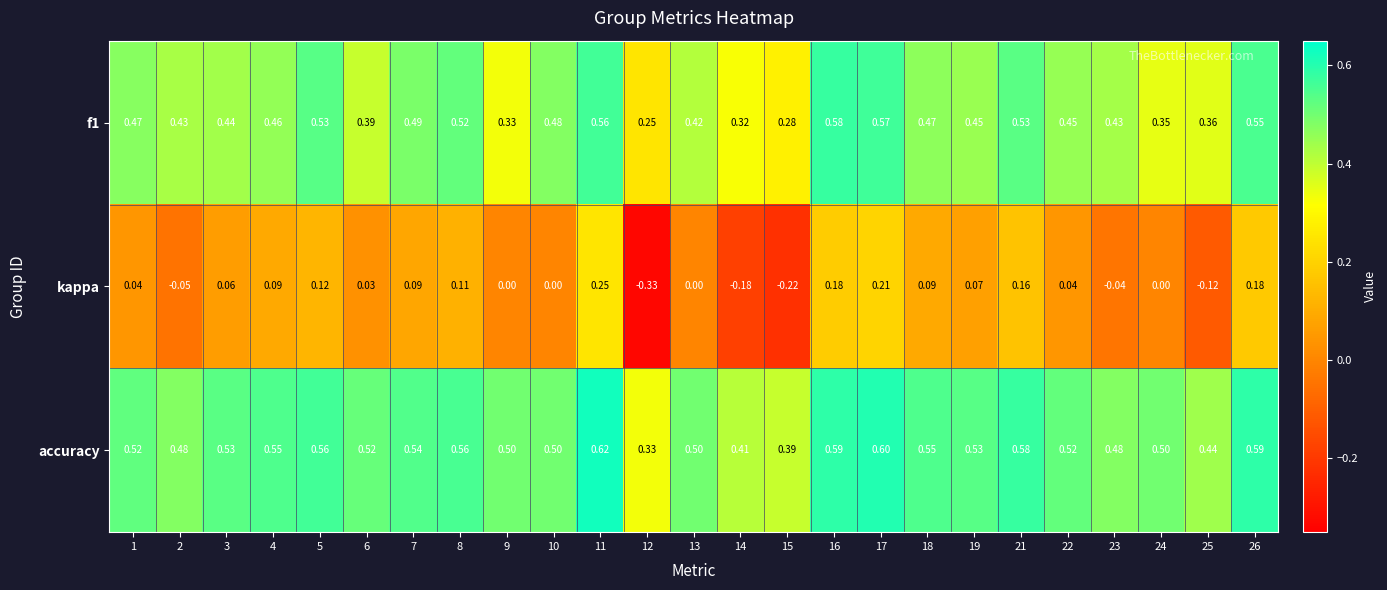

Which series has the widest spread of values?

kappa